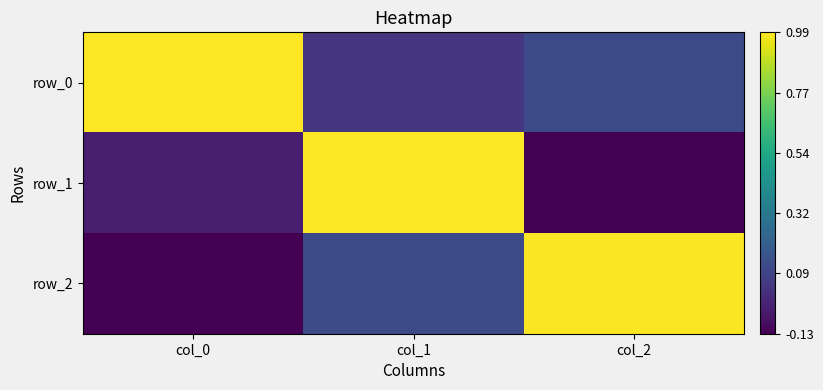

Reading left to right, transcribe all the data shown in this chart.

row_0: 1.0	0.0	0.1
row_1: -0.0	1.0	-0.1
row_2: -0.1	0.1	1.0